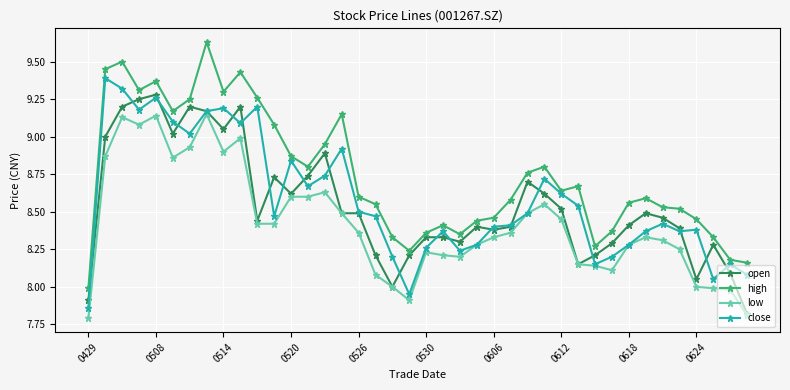

At how many categories does at least one series exceed 7?

40